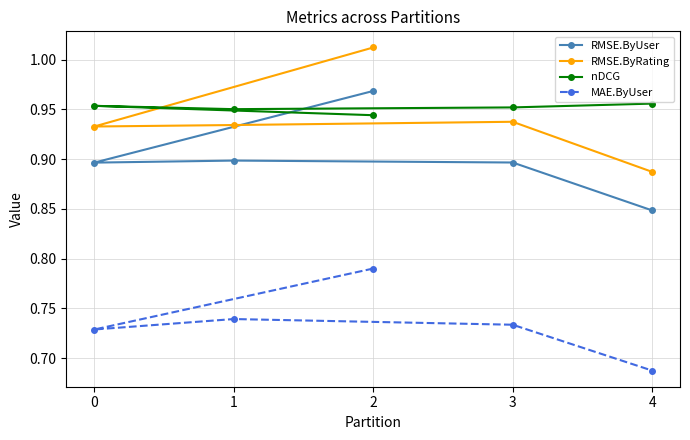

Is this an area chart (filled region under the line)?

No